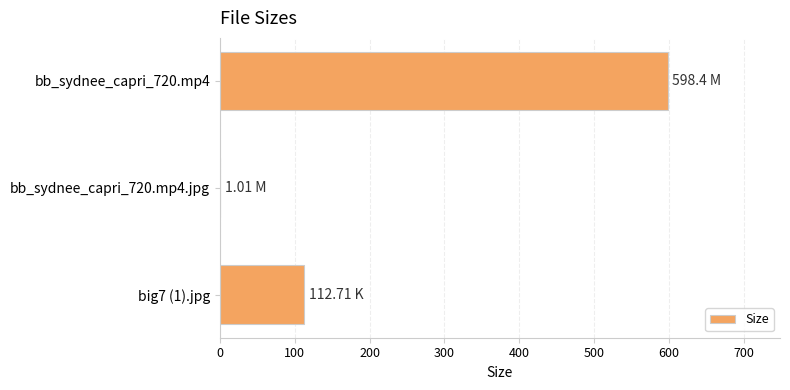

What is the sum of all values?

712.1